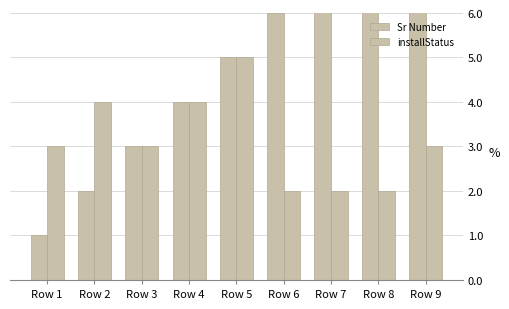

What value does the Sr Number series have at Row 4?

4